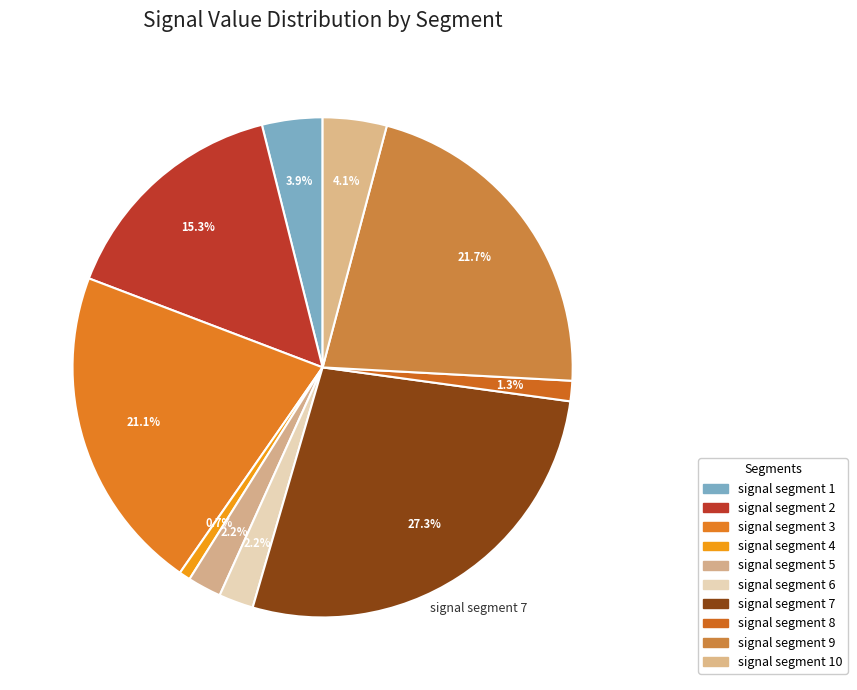

What is the smallest slice in the pie chart?

signal segment 4